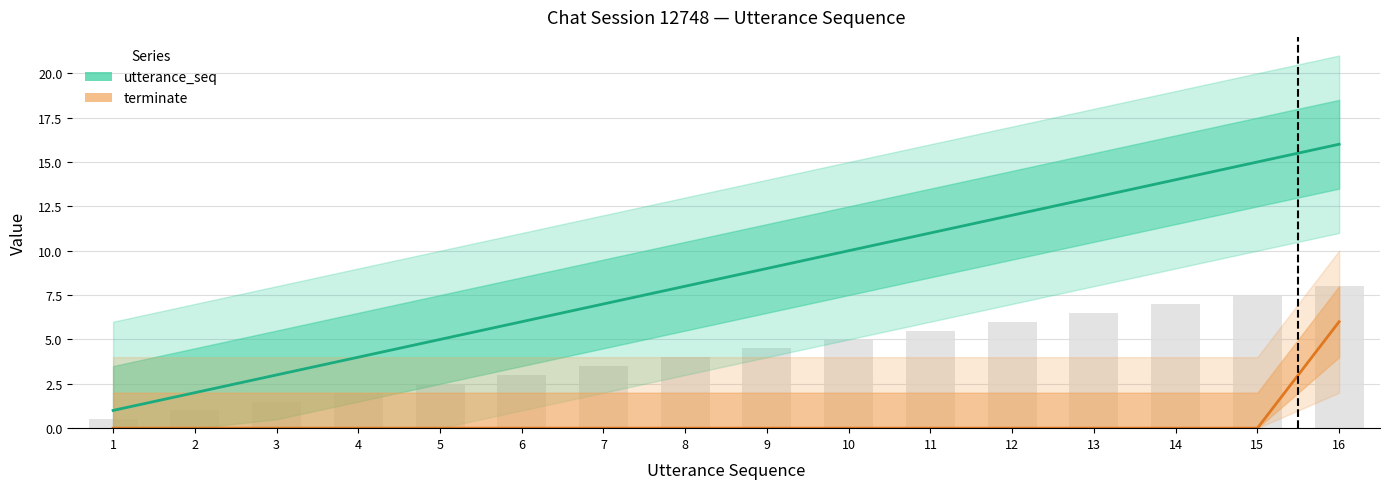

What is the difference between the highest and lowest values at 16?

10